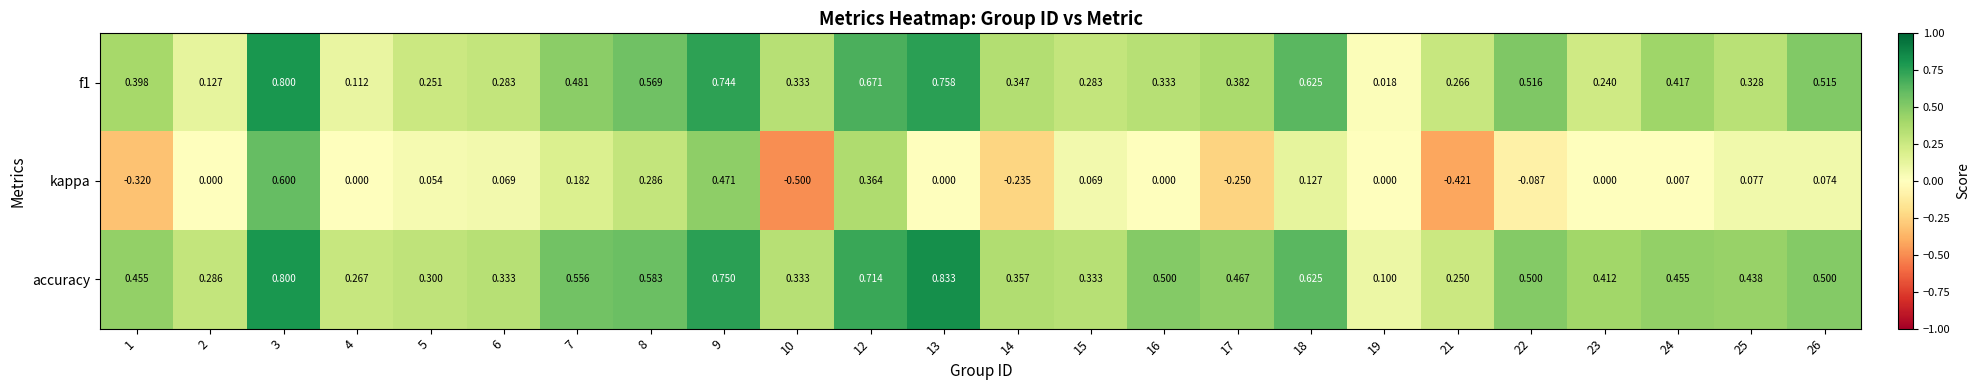

Which series has the largest total across all categories?

accuracy